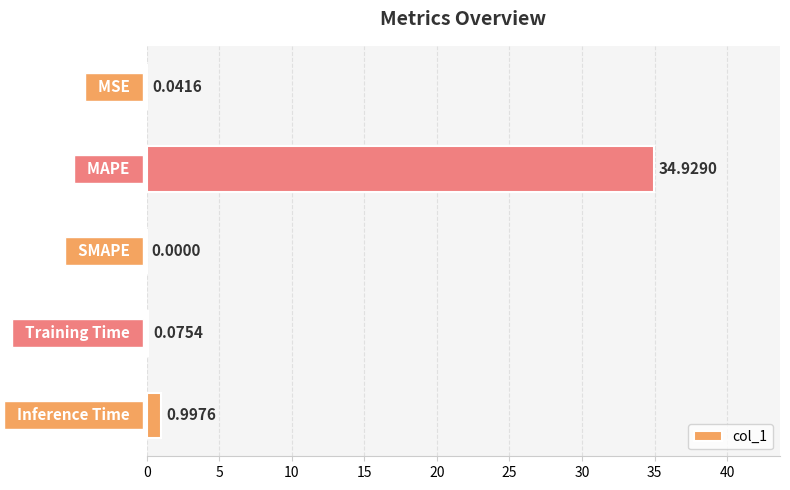

What is the maximum value shown in the chart?

34.9